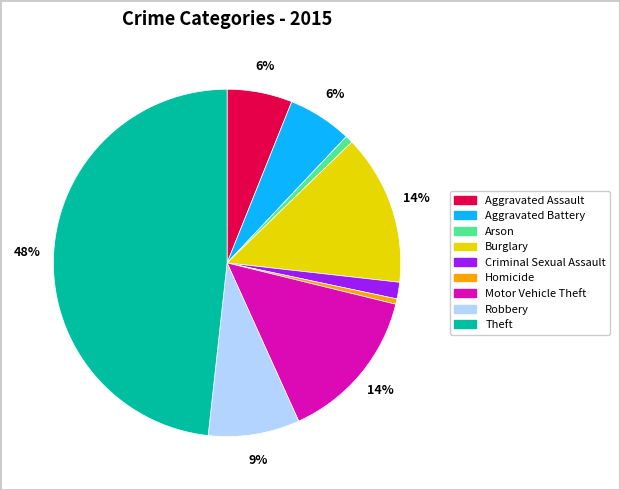

To the nearest percent, what is the combined percentage of Robbery and Theft?

57%